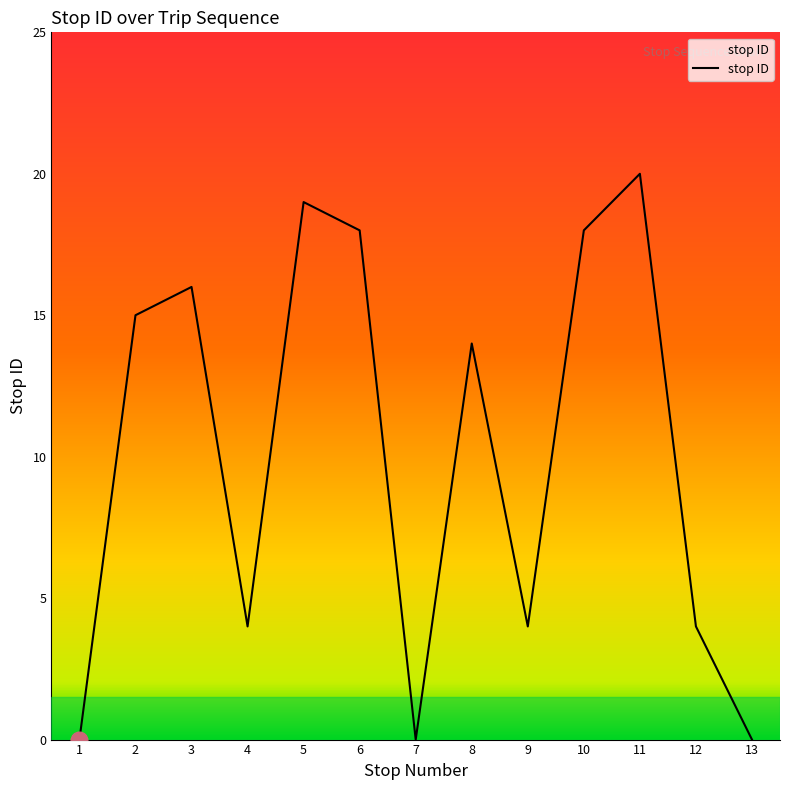

The value at 11 is 34. True or false?

False